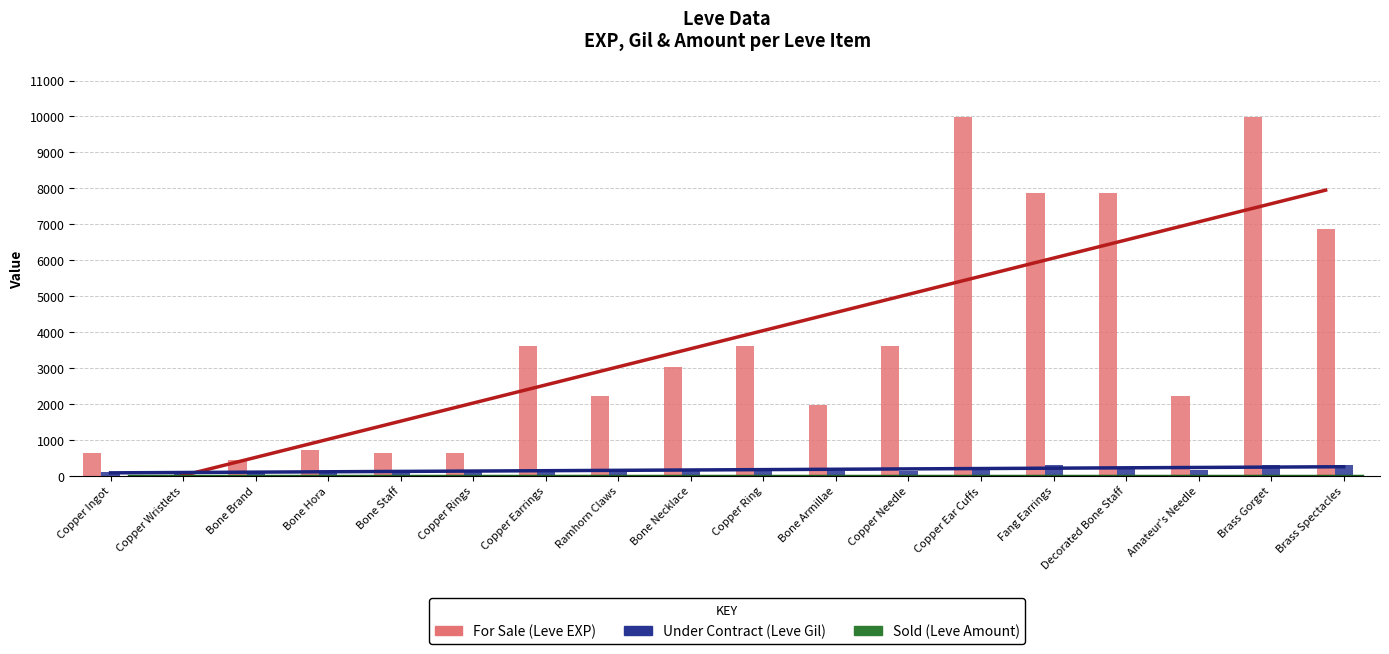

What is the difference between the For Sale (Leve EXP) values at Amateur's Needle and Copper Ingot?

1600